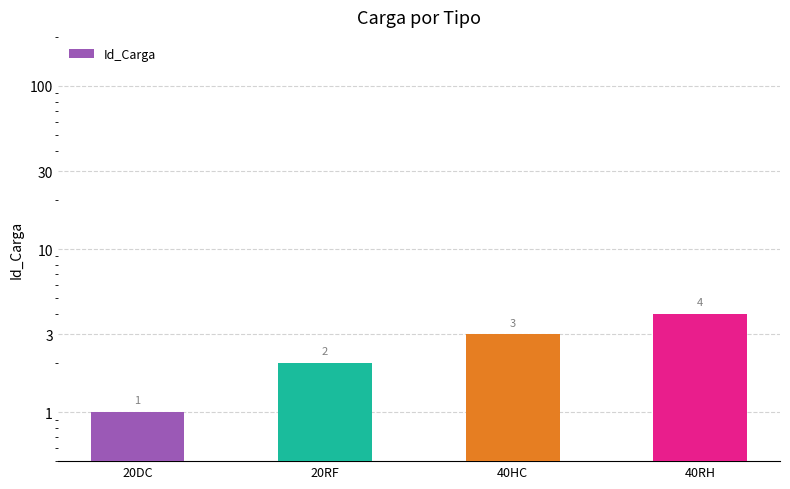

Reading left to right, transcribe all the data shown in this chart.

20DC=1	20RF=2	40HC=3	40RH=4